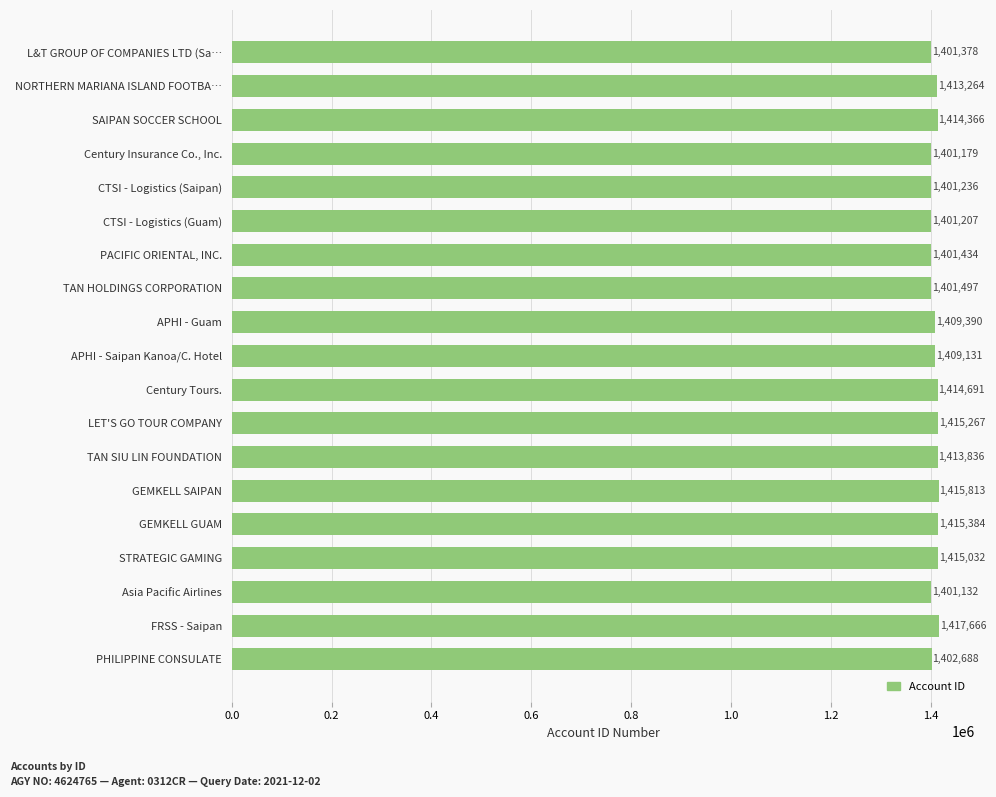

Reading top to bottom, what are all the values shown in this chart?

L&T GROUP OF COMPANIES LTD (Sa…=1401378	NORTHERN MARIANA ISLAND FOOTBA…=1413264	SAIPAN SOCCER SCHOOL=1414366	Century Insurance Co., Inc.=1401179	CTSI - Logistics (Saipan)=1401236	CTSI - Logistics (Guam)=1401207	PACIFIC ORIENTAL, INC.=1401434	TAN HOLDINGS CORPORATION=1401497	APHI - Guam=1409390	APHI - Saipan Kanoa/C. Hotel=1409131	Century Tours.=1414691	LET'S GO TOUR COMPANY=1415267	TAN SIU LIN FOUNDATION=1413836	GEMKELL SAIPAN=1415813	GEMKELL GUAM=1415384	STRATEGIC GAMING=1415032	Asia Pacific Airlines=1401132	FRSS - Saipan=1417666	PHILIPPINE CONSULATE=1402688